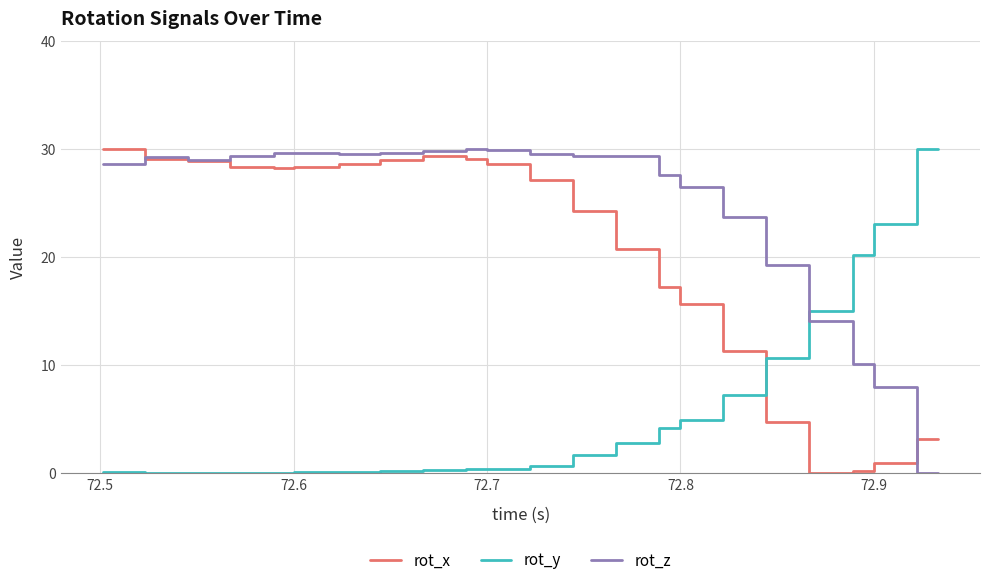

How many lines are shown in the chart?

3